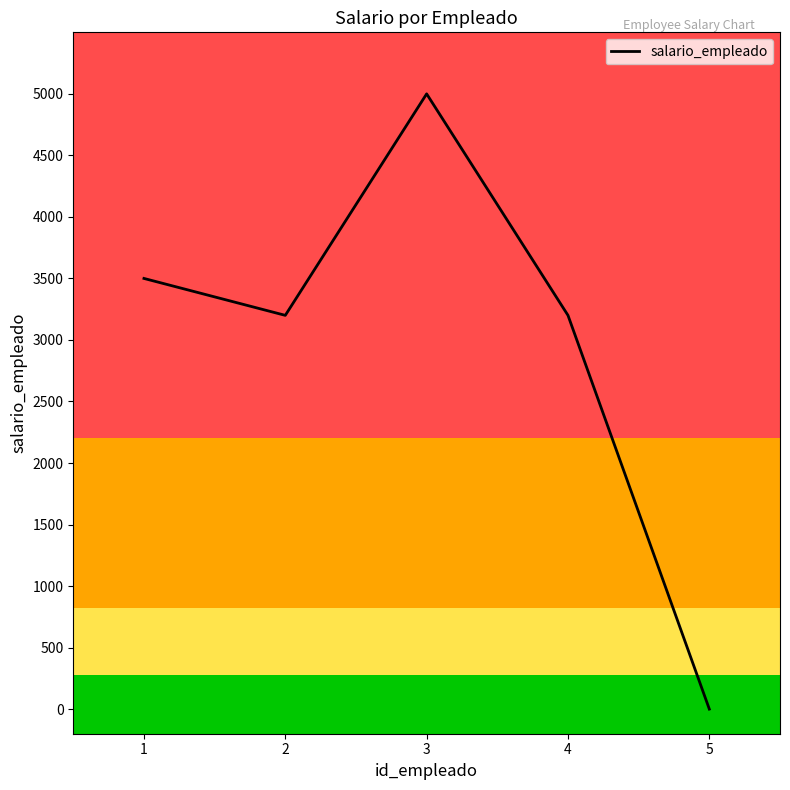

Where is the first local maximum?

3